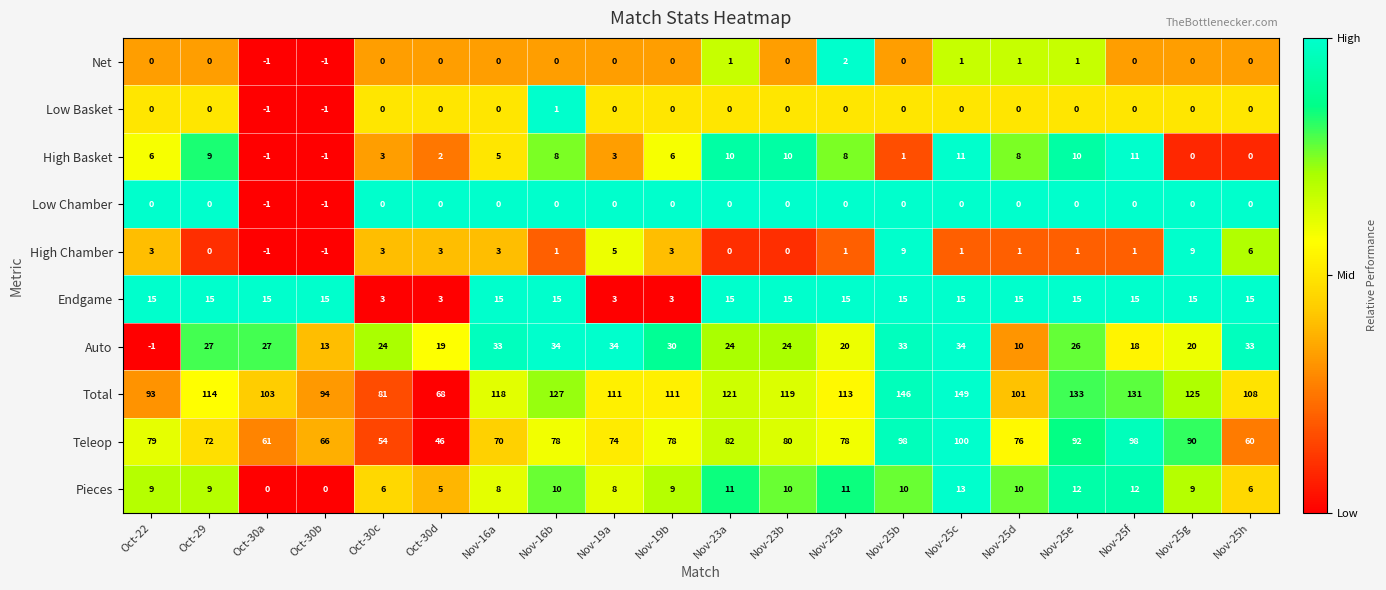

What is the maximum value shown in the chart?

149